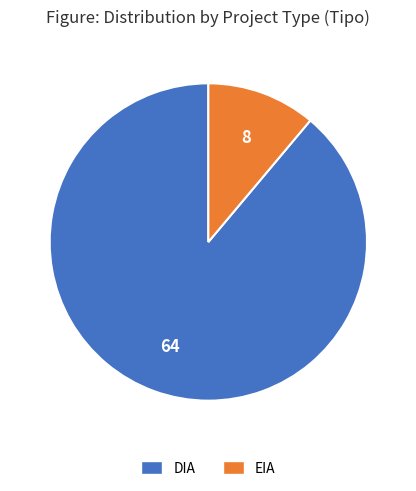

Do EIA and DIA together represent more than half of the pie?

Yes